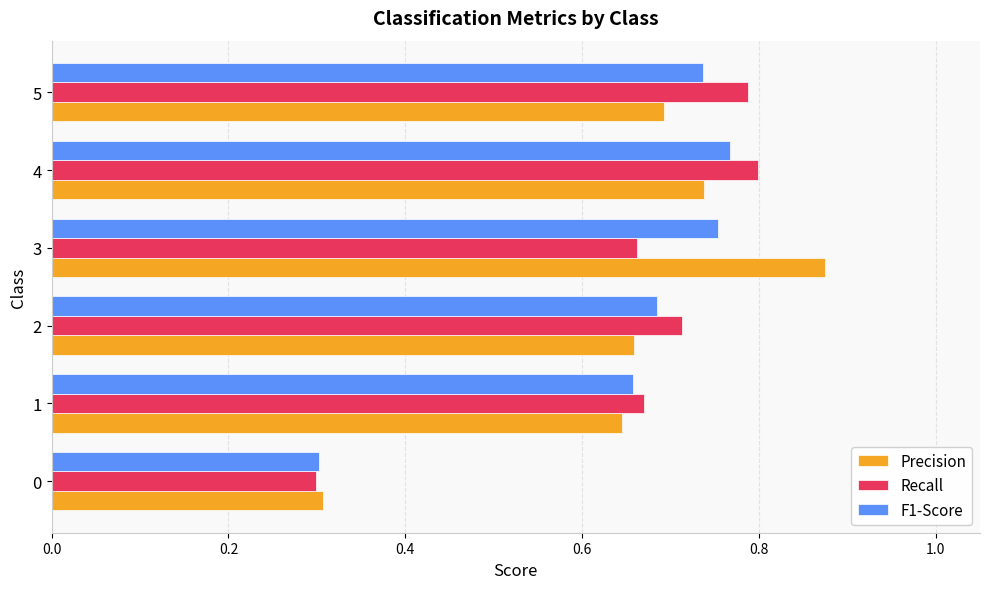

Which series has the widest spread of values?

Precision